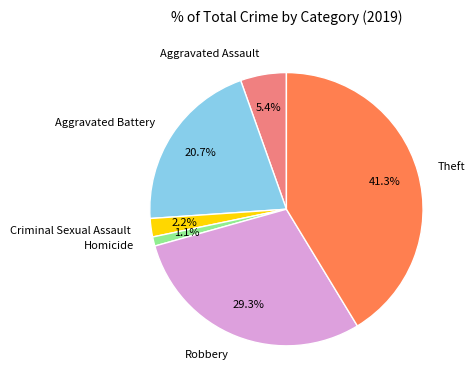

Is there a majority slice in this chart?

No